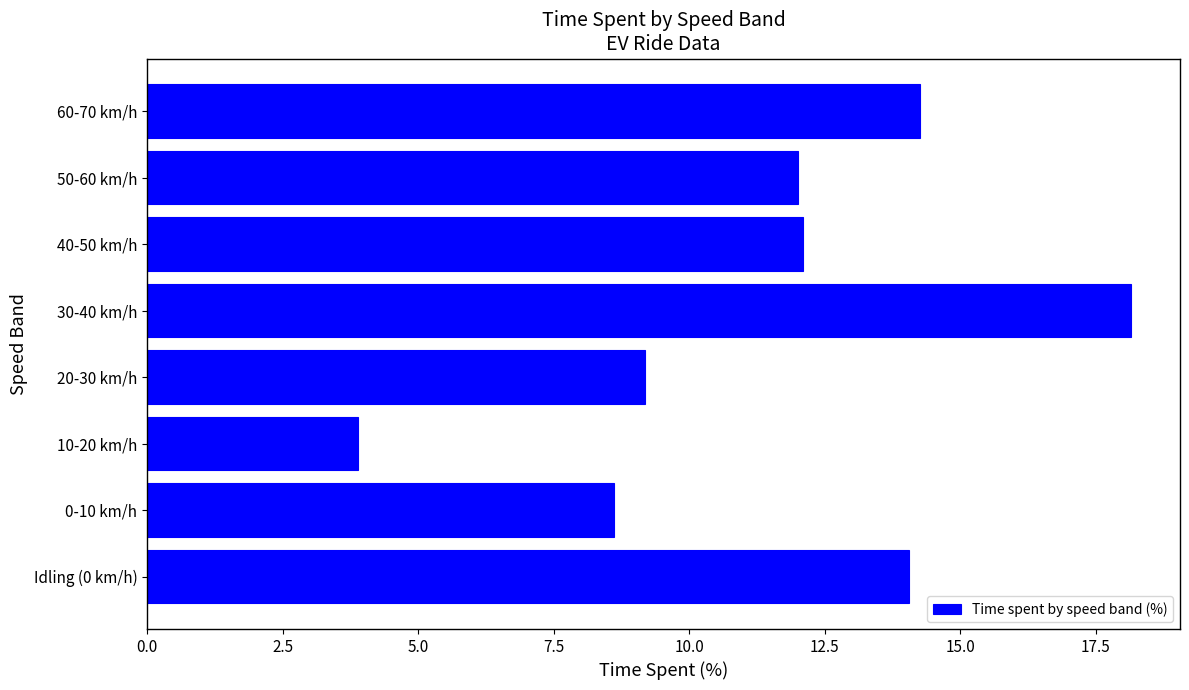

What is the smallest value displayed?

3.9